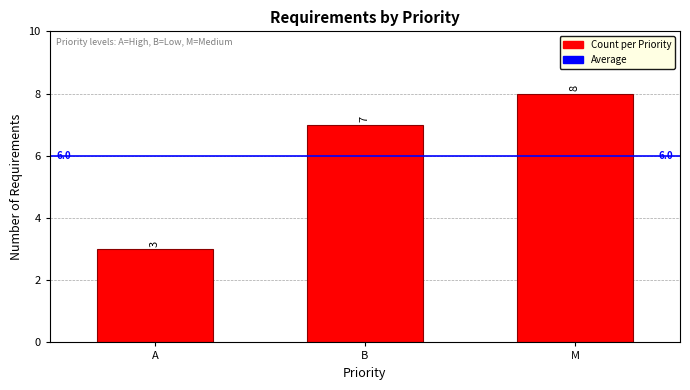

Reading left to right, transcribe all the data shown in this chart.

A=3	B=7	M=8